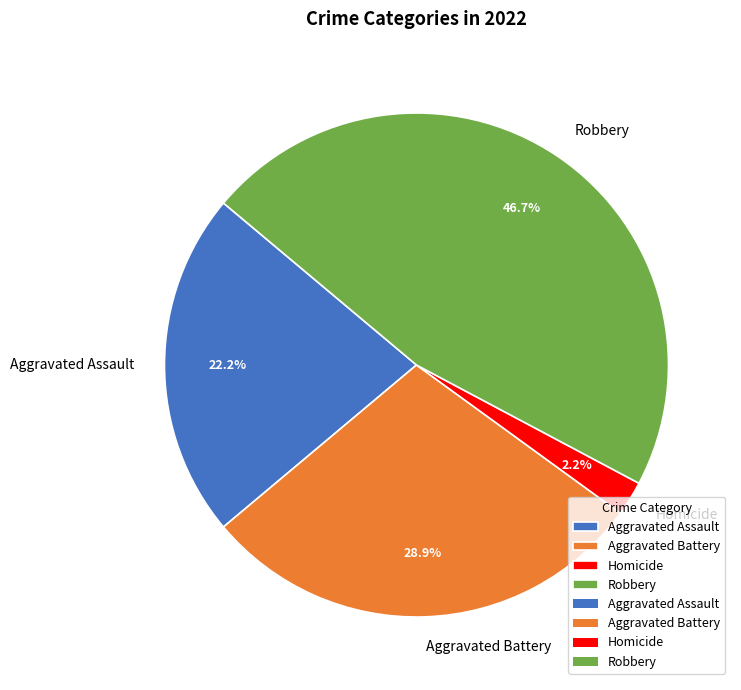

Count the number of slices in the pie.

4